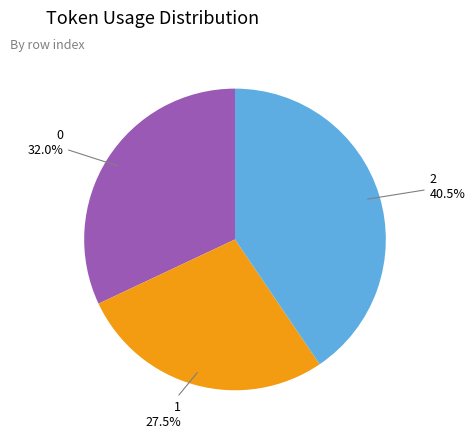

Is there any slice that represents more than half of the pie?

No